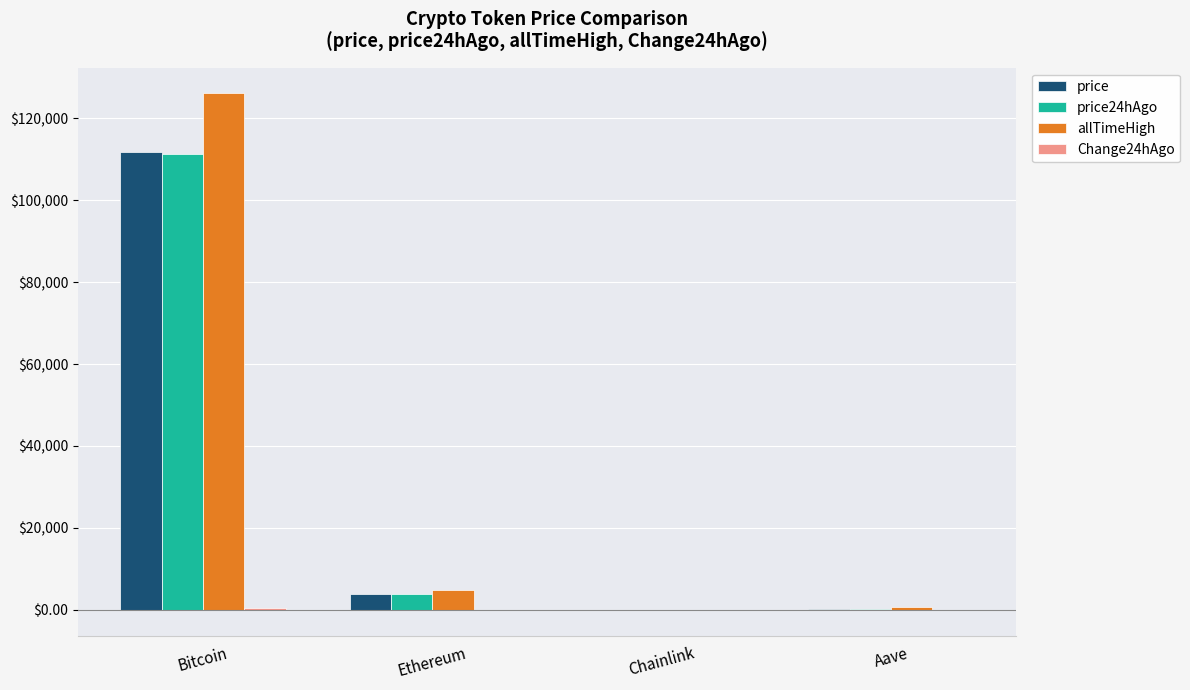

Which category has the highest value in the price24hAgo series?

Bitcoin